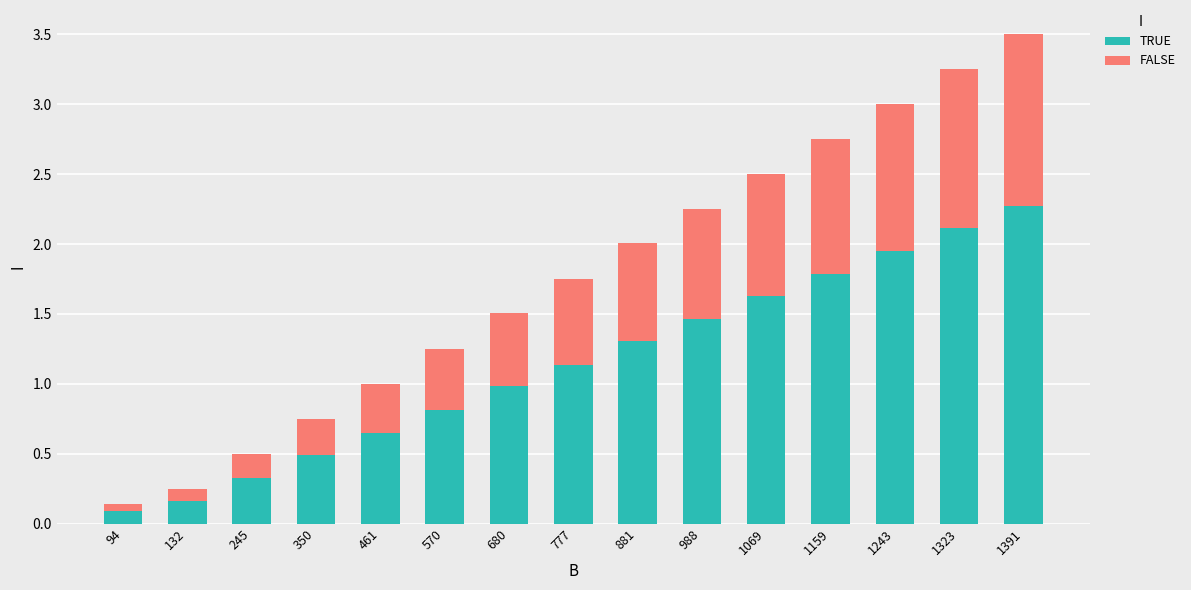

The TRUE series shows 0.3 at 245. True or false?

True